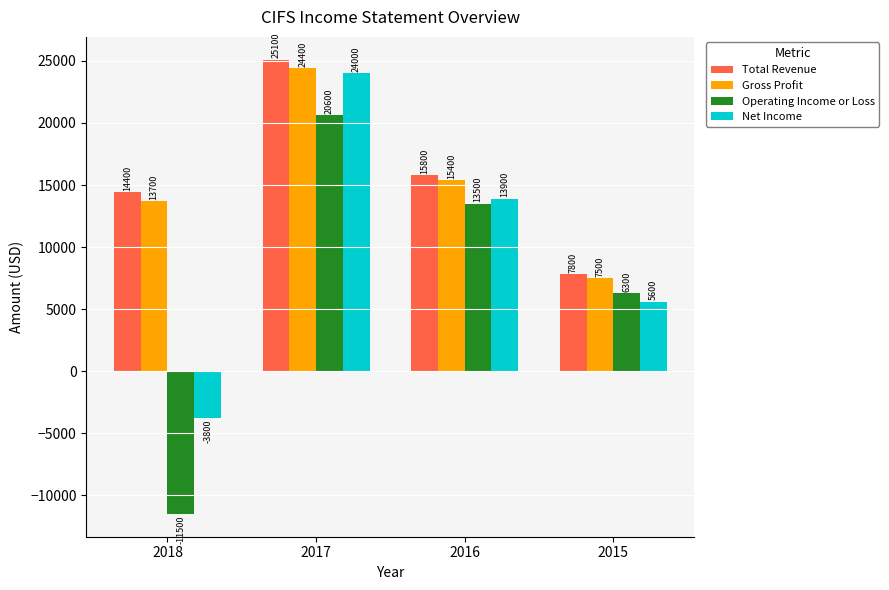

Reading left to right, transcribe all the data shown in this chart.

Total Revenue: 14400	25100	15800	7800
Gross Profit: 13700	24400	15400	7500
Operating Income or Loss: -11500	20600	13500	6300
Net Income: -3800	24000	13900	5600